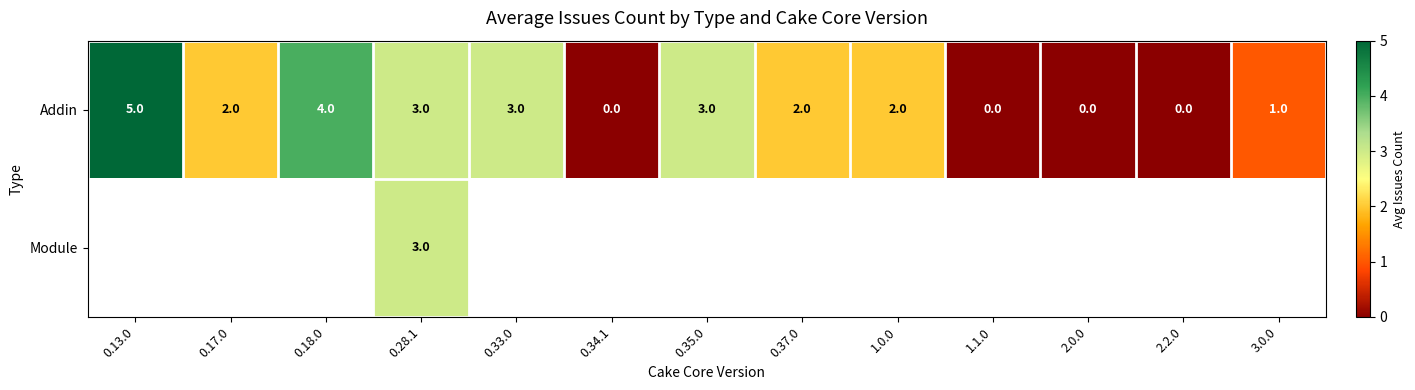

True or false: Addin has a value of 4 at 0.18.0.

True